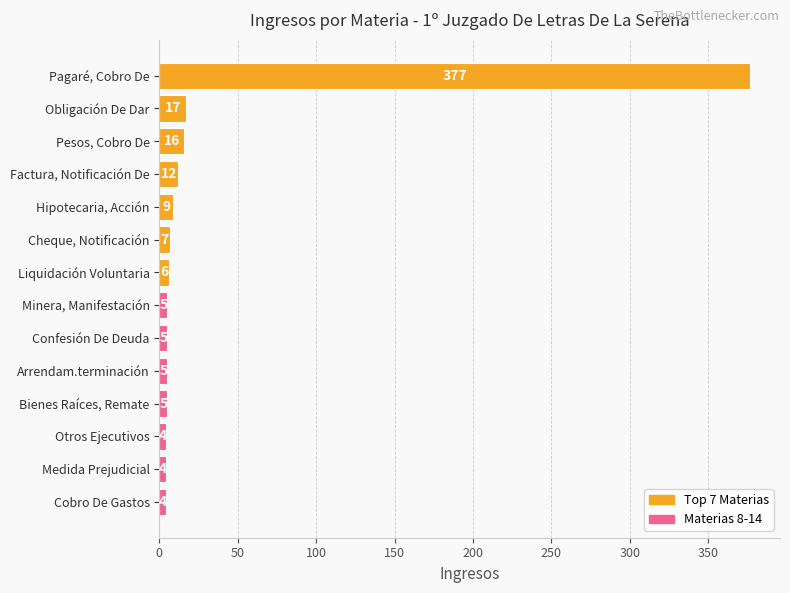

How many values are below 6?

7